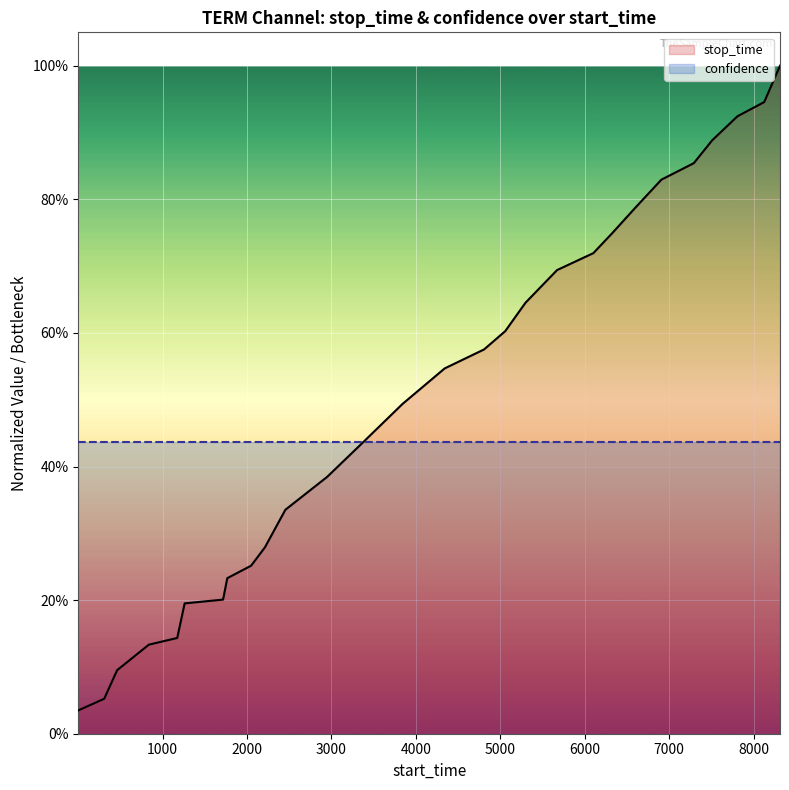

True or false: stop_time has more than 0 points higher than both neighbors.

False